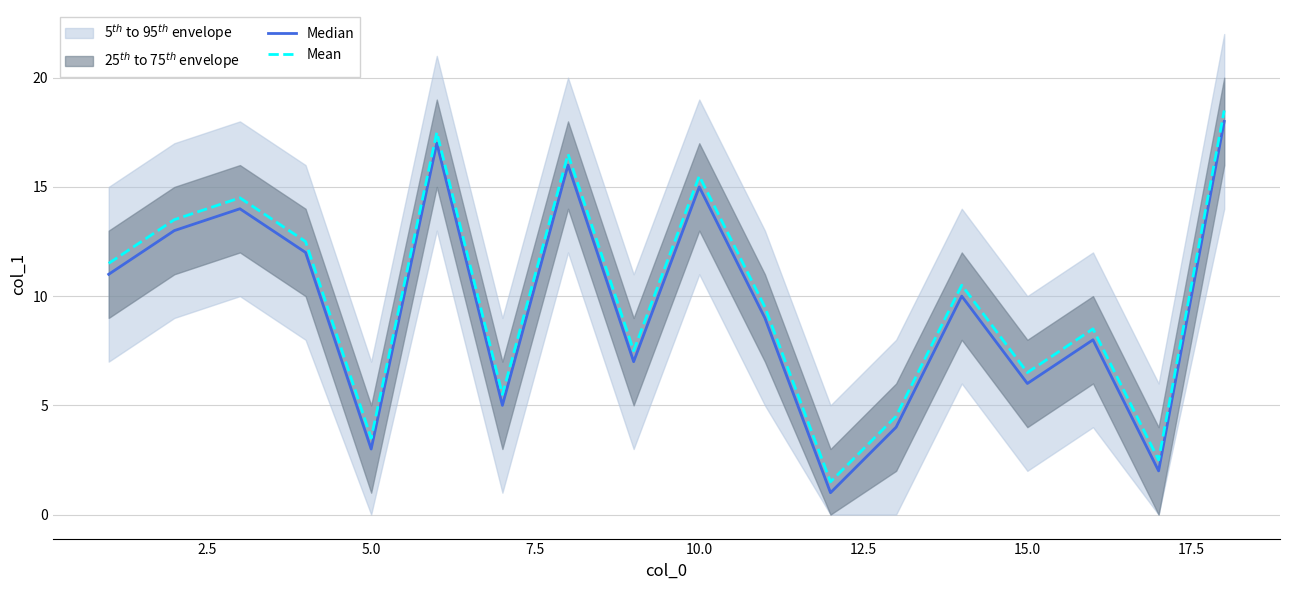

How many data points in Median are above 10?

8